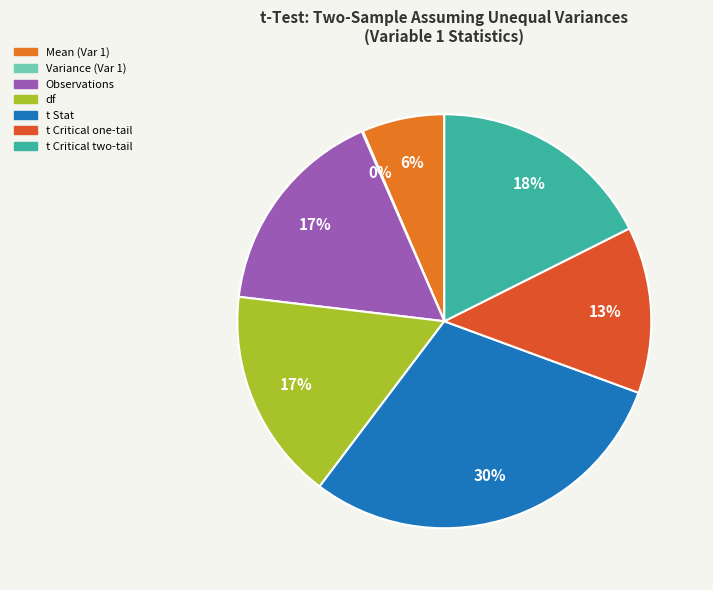

Is there a majority slice in this chart?

No